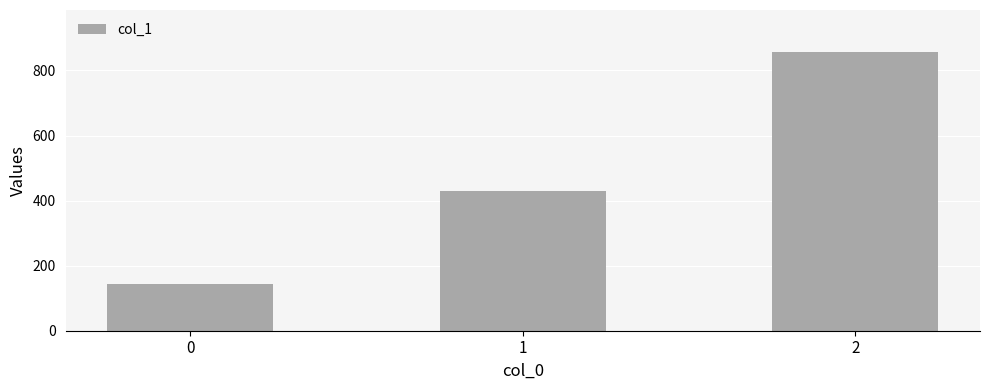

Read the value at 2.

857.1